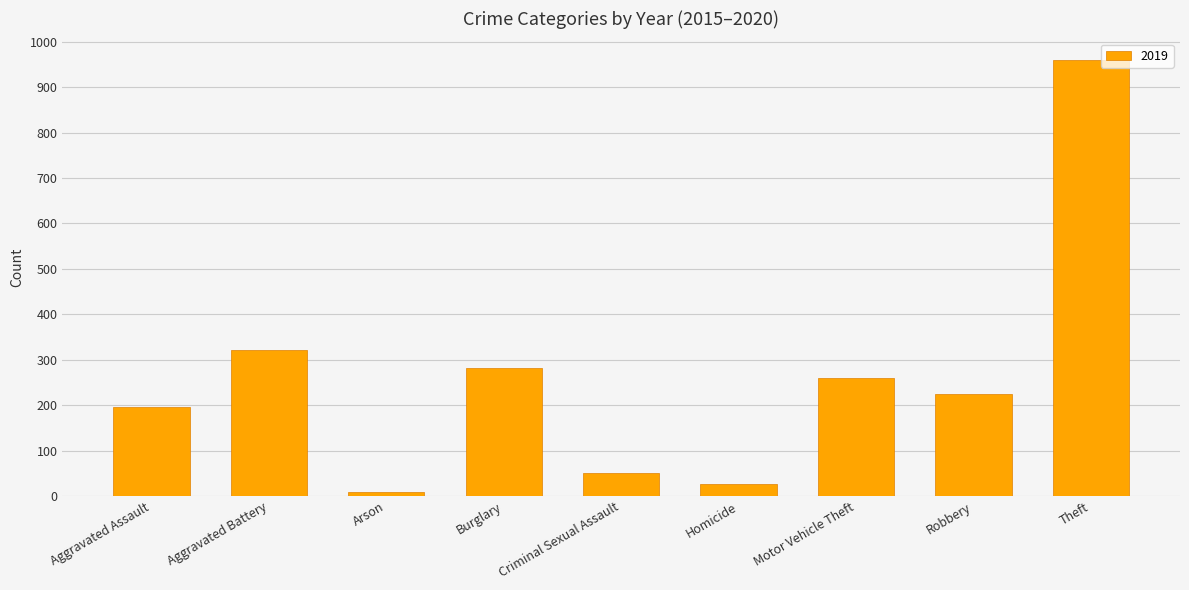

What is the label of the 5th bar from the left?

Criminal Sexual Assault